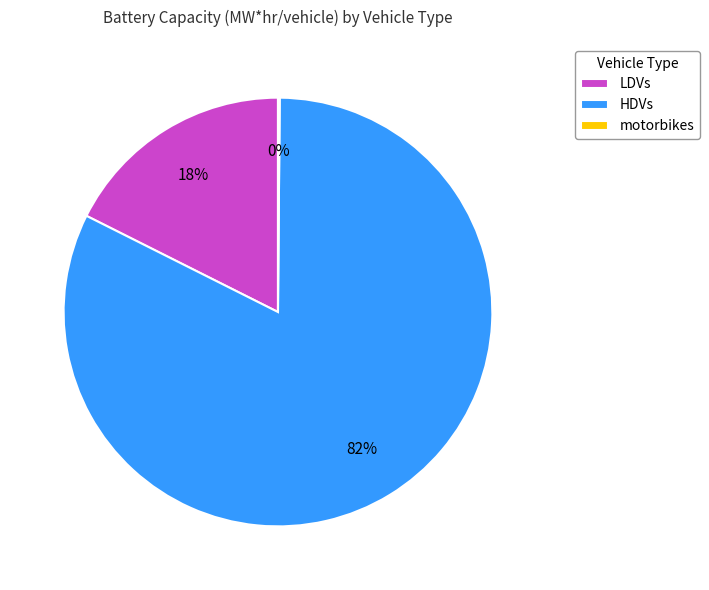

Which category has the biggest portion of the pie?

HDVs